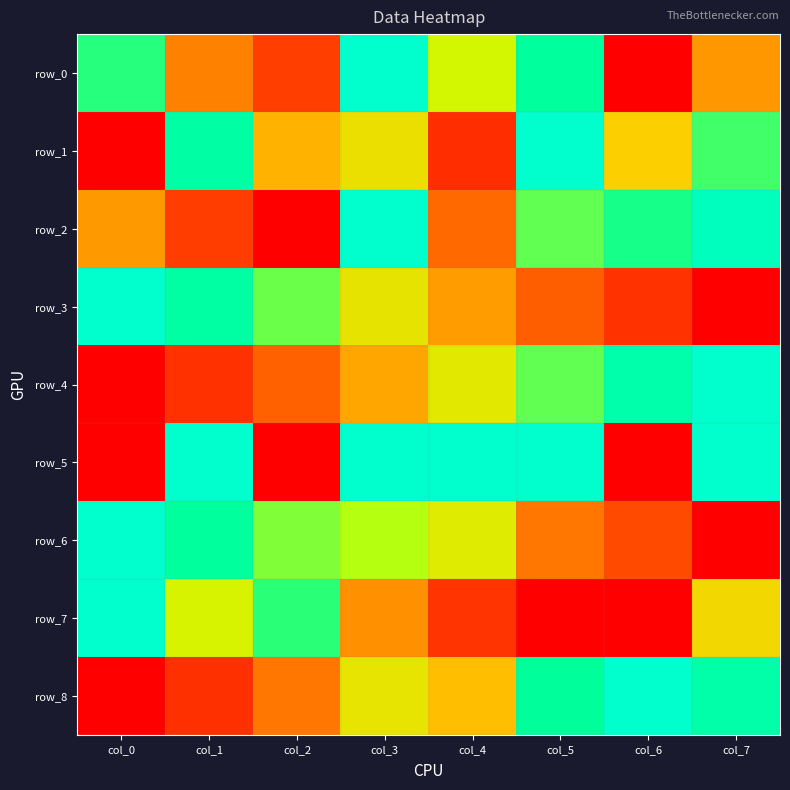

At which category is the sum across all series the highest?

col_3